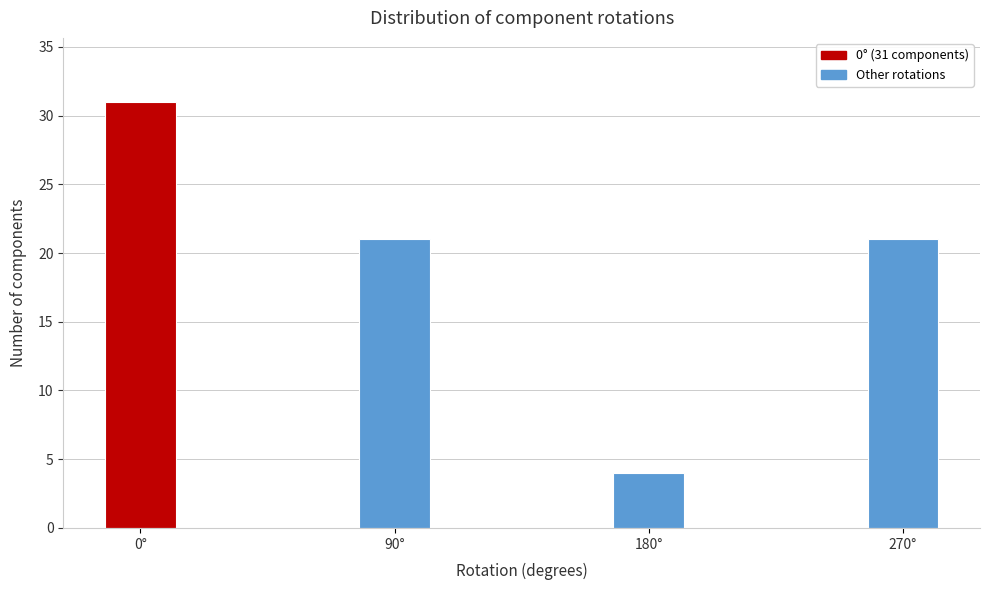

Reading left to right, what are all the values shown in this chart?

31	21	4	21